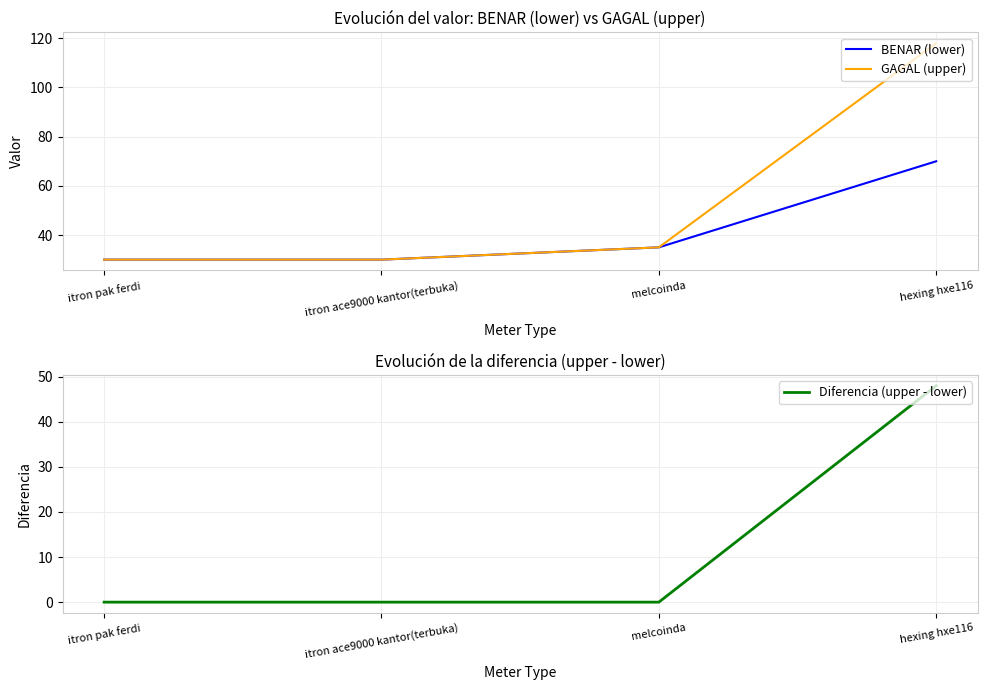

What is the difference between the BENAR (lower) values at melcoinda and hexing hxe116?

35